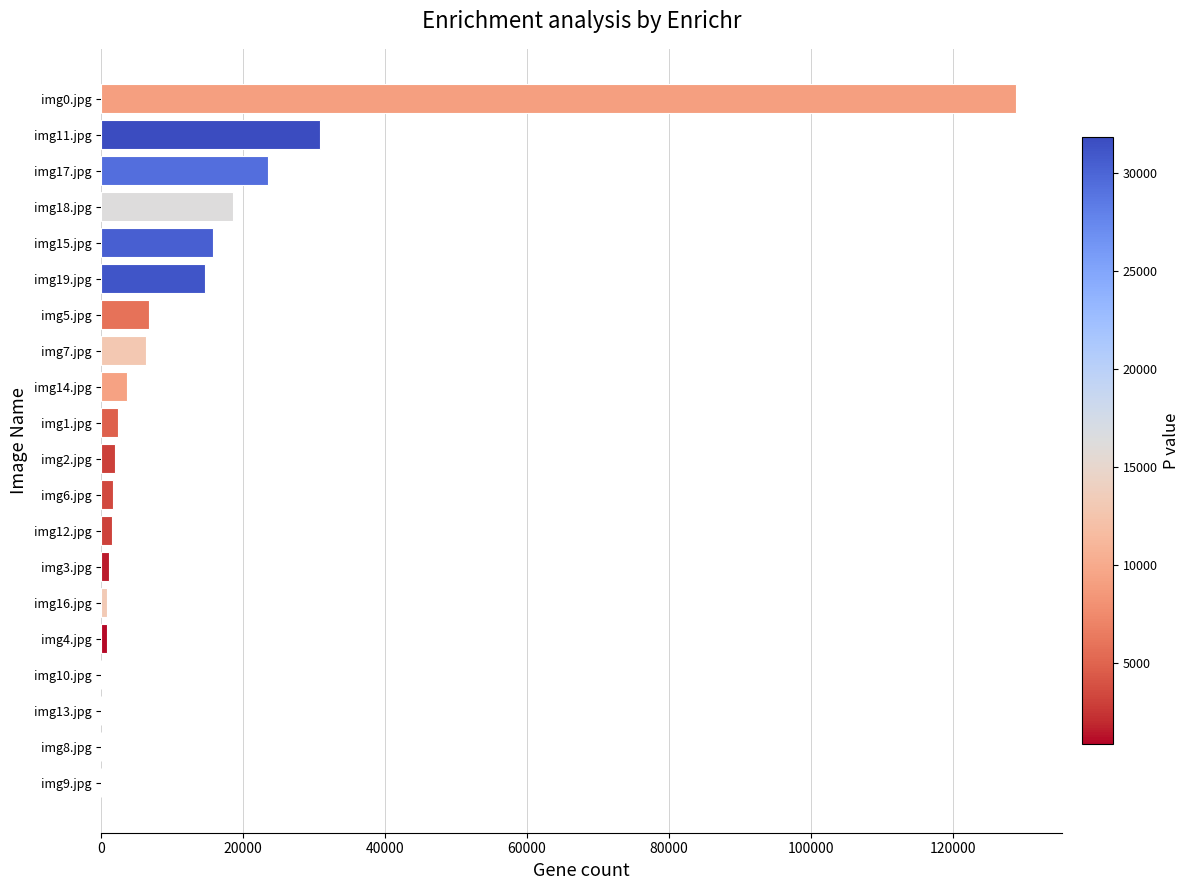

At which category does the chart reach its peak across all series?

img0.jpg